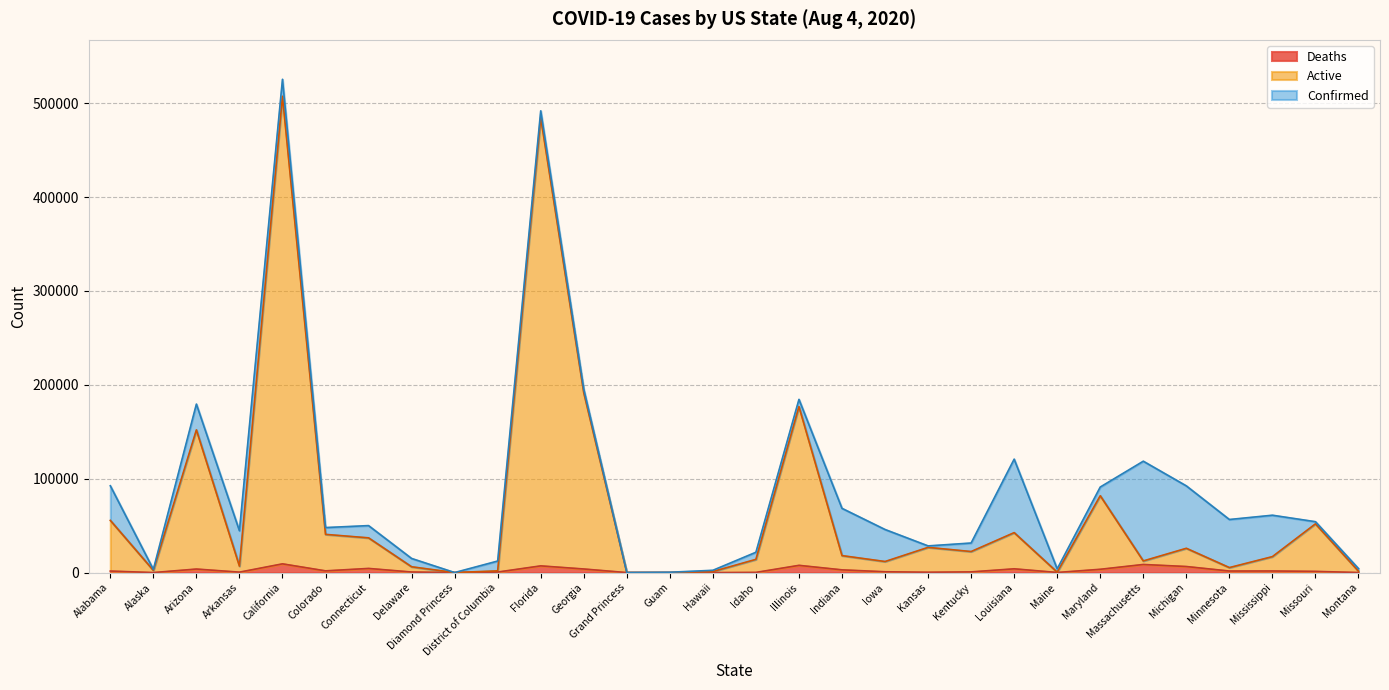

What is the label of the 18th point from the right?

Grand Princess